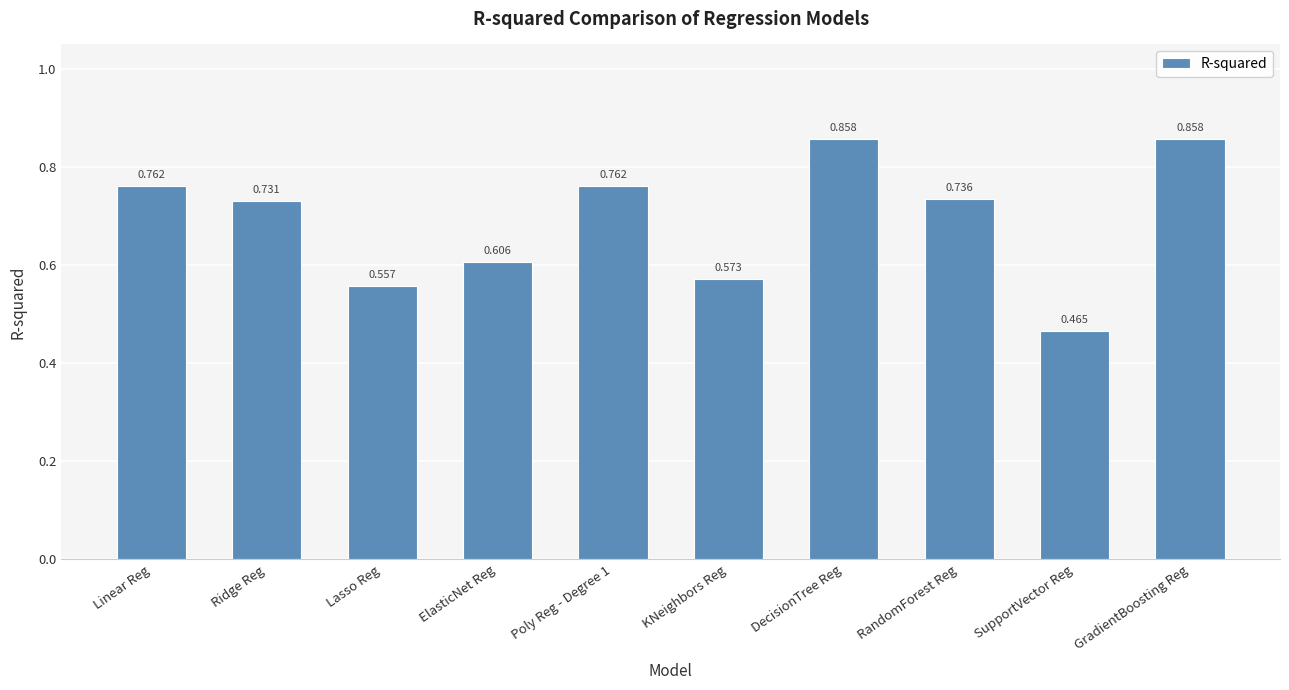

Which label corresponds to the smallest value in the chart?

SupportVector Reg